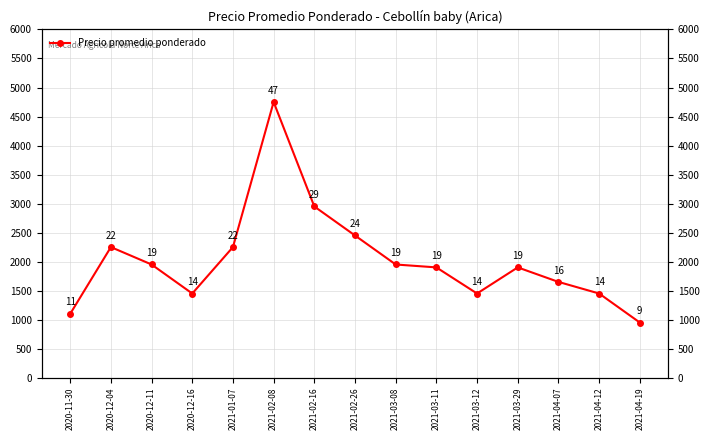

True or false: the data has more than 2 interior local peaks.

True